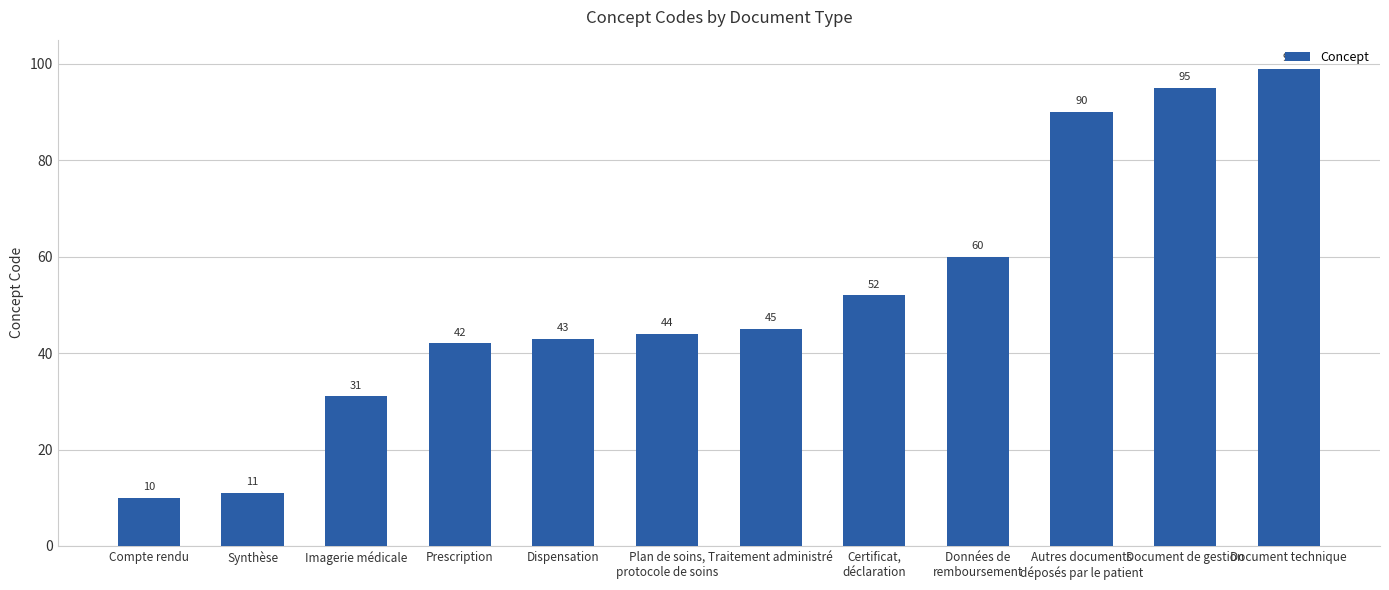

What is the greatest value displayed?

99